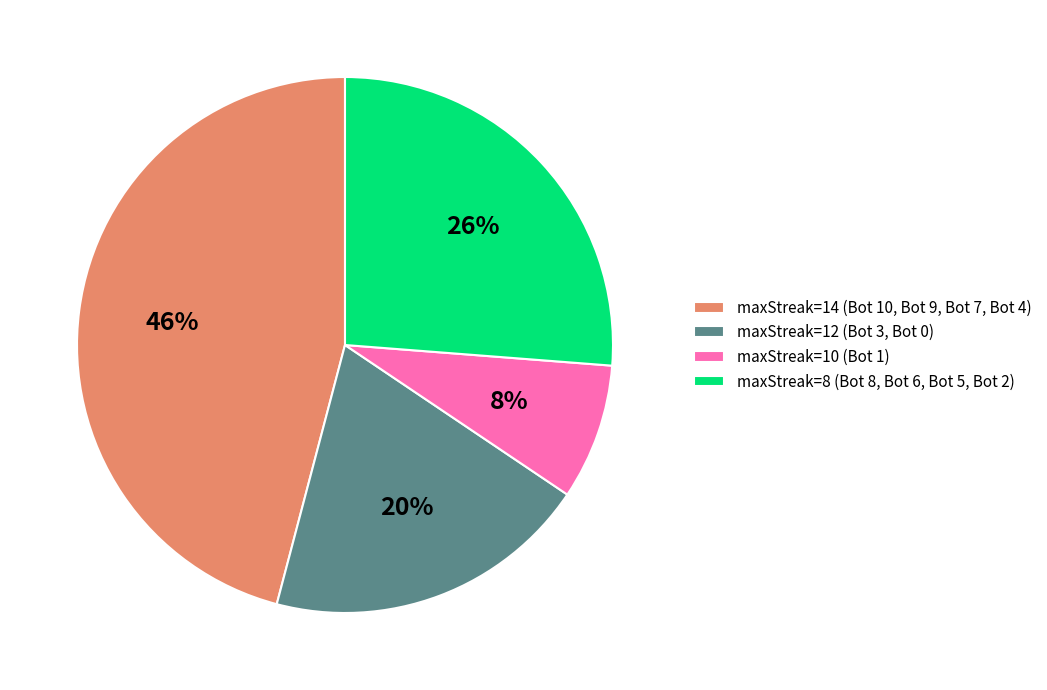

The maxStreak=14 (Bot 10, Bot 9, Bot 7, Bot 4) slice represents 36% of the pie. True or false?

False